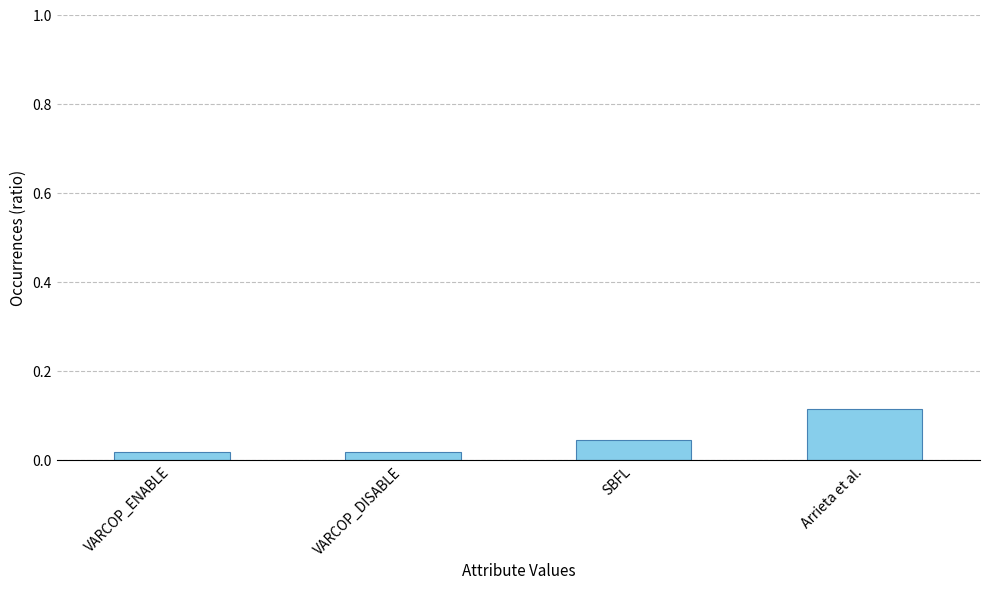

What is the label of the 1st bar from the right?

Arrieta et al.